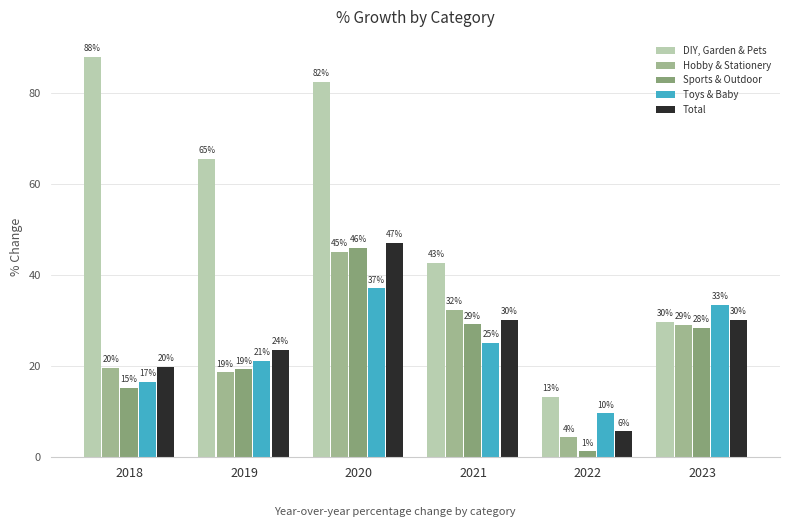

Does the chart contain any negative values?

No